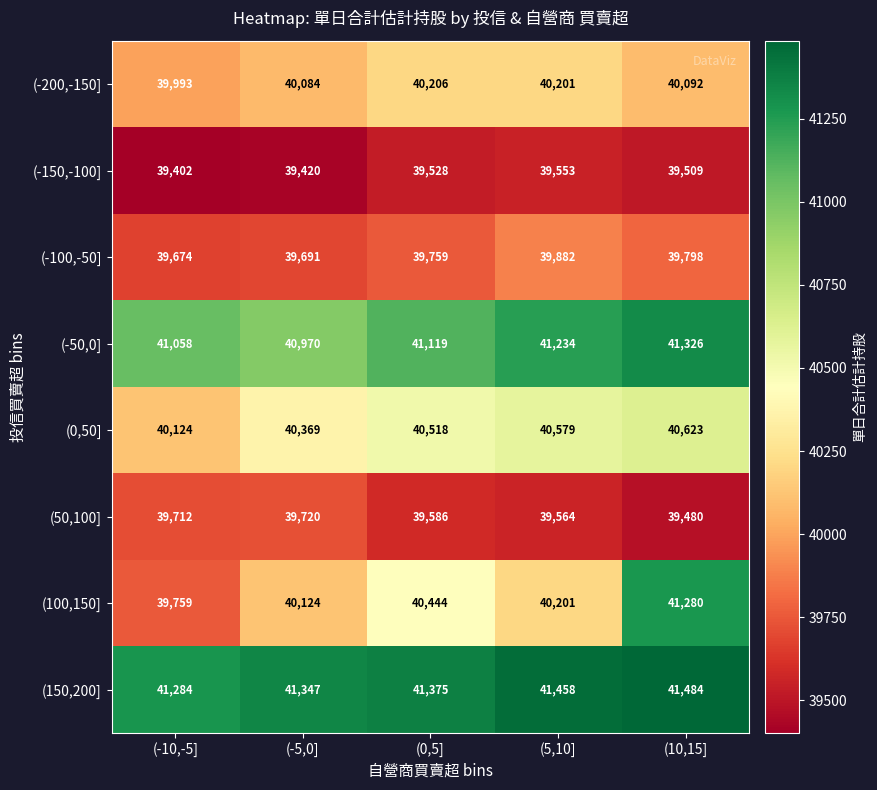

What is the spread (max minus min) of values at (-5,0]?

1927